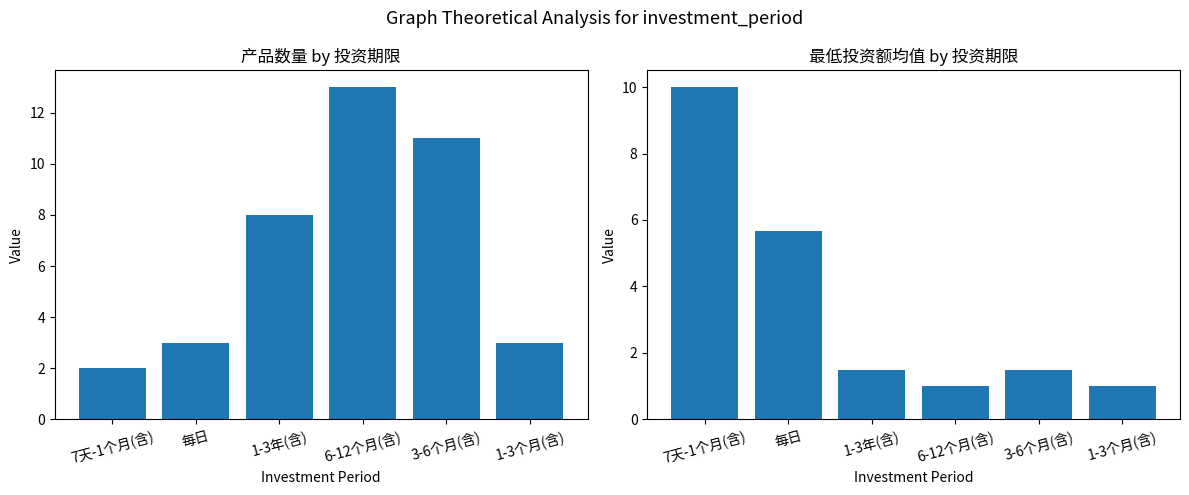

Where does the 产品数量 (Count) series first go above 8?

6-12个月(含)